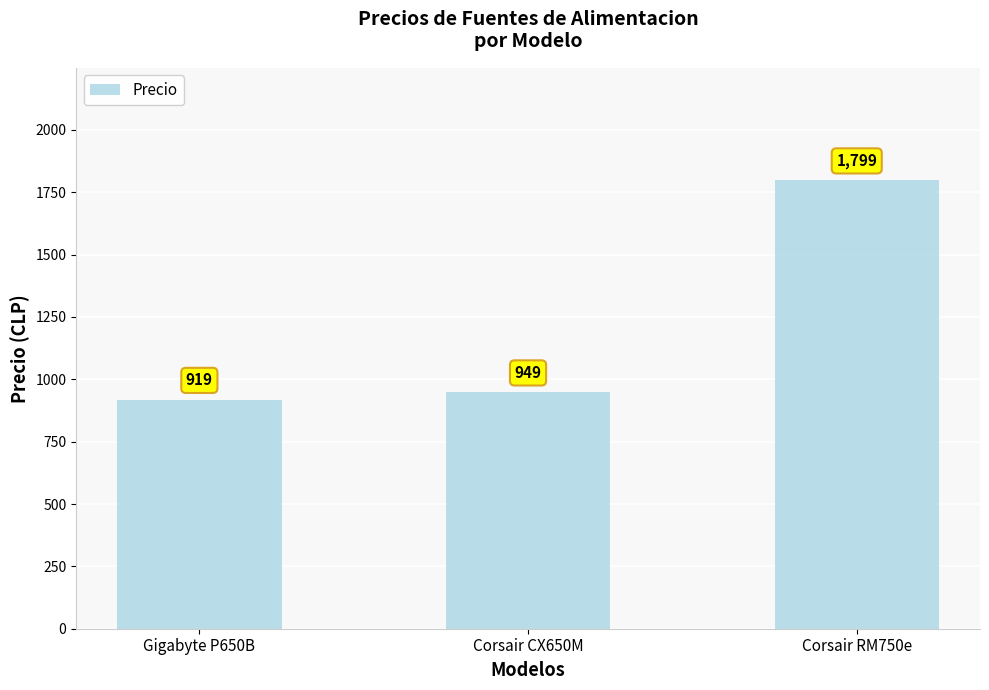

What is the minimum value shown in the chart?

919